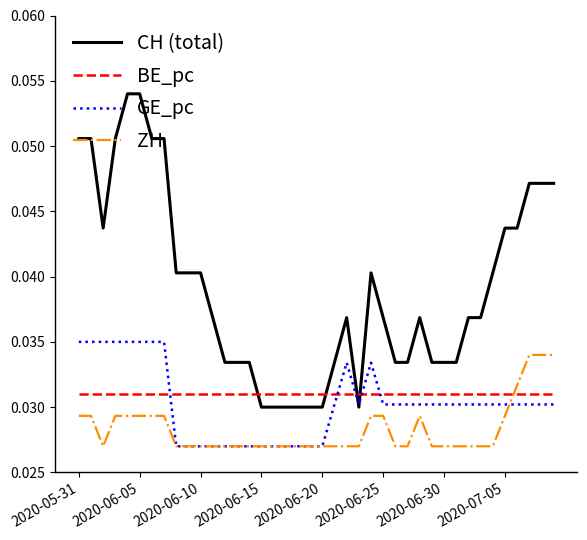

True or false: CH (total) and BE_pc intersect in this chart.

True